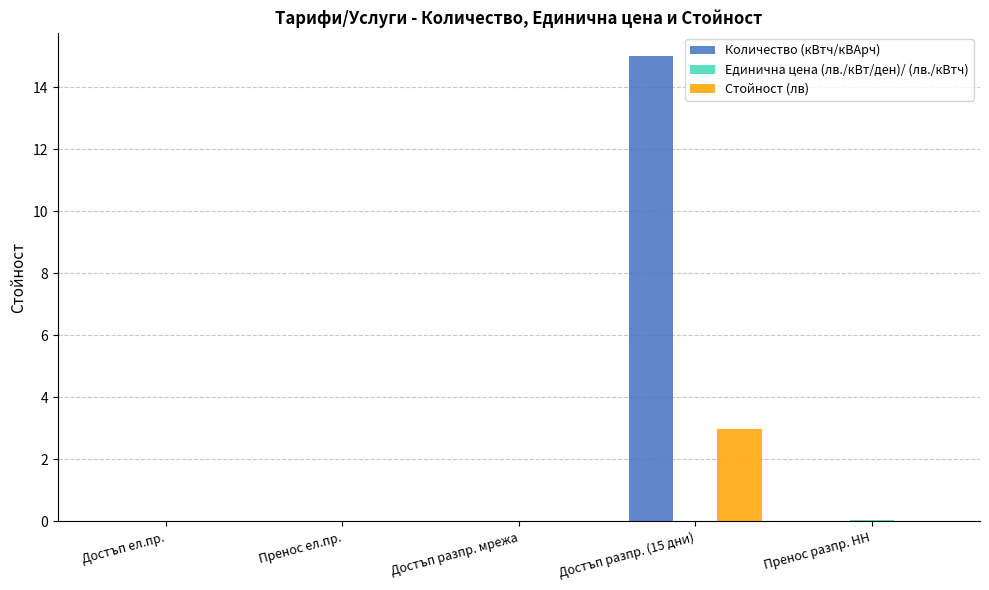

Between Достъп разпр. (15 дни) and Пренос разпр. НН, which series saw the biggest shift?

Количество (кВтч/кВАрч)